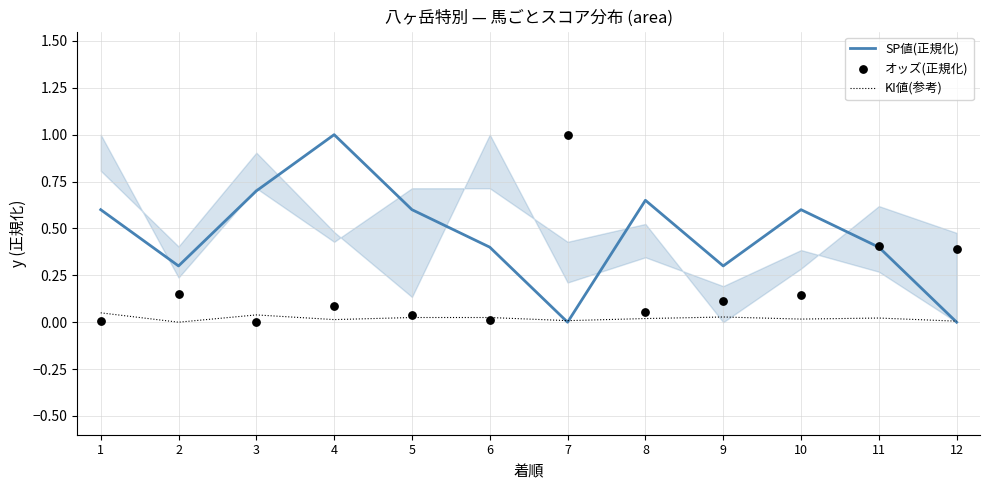

At which category is the sum across all series the highest?

4